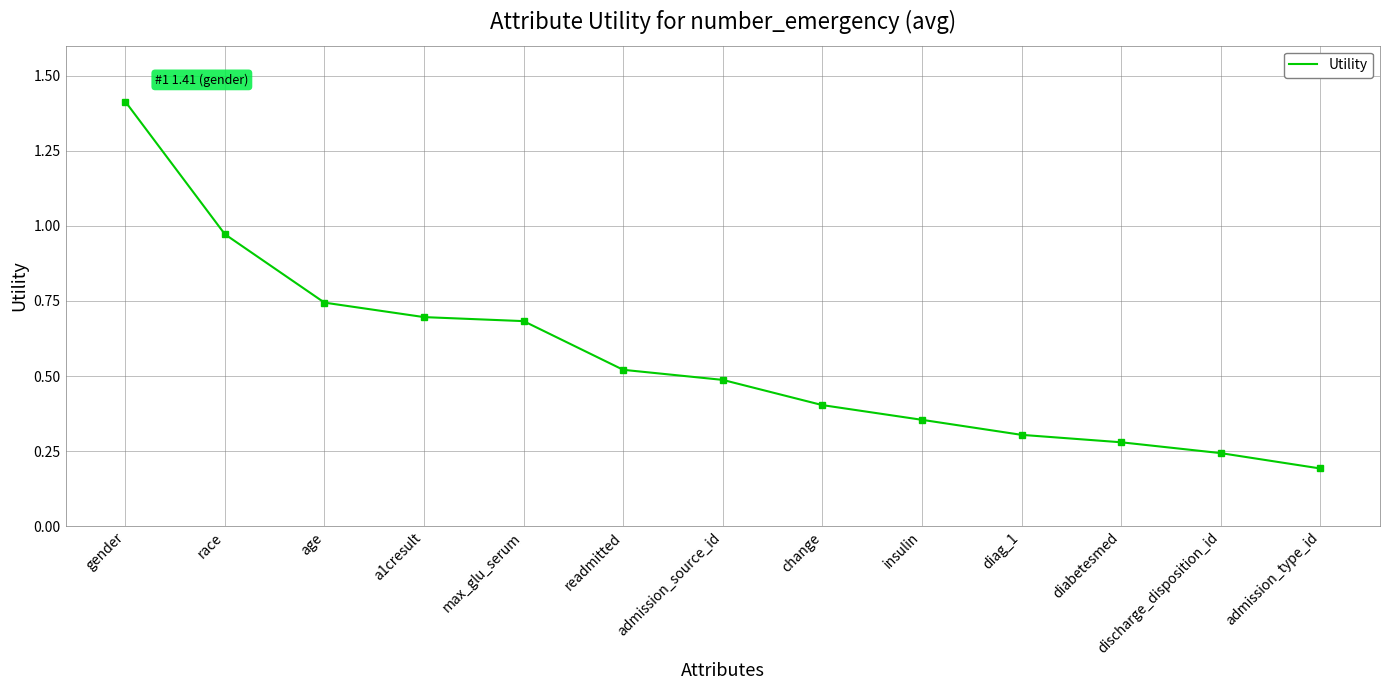

True or false: the data has more than 0 interior local peaks.

False